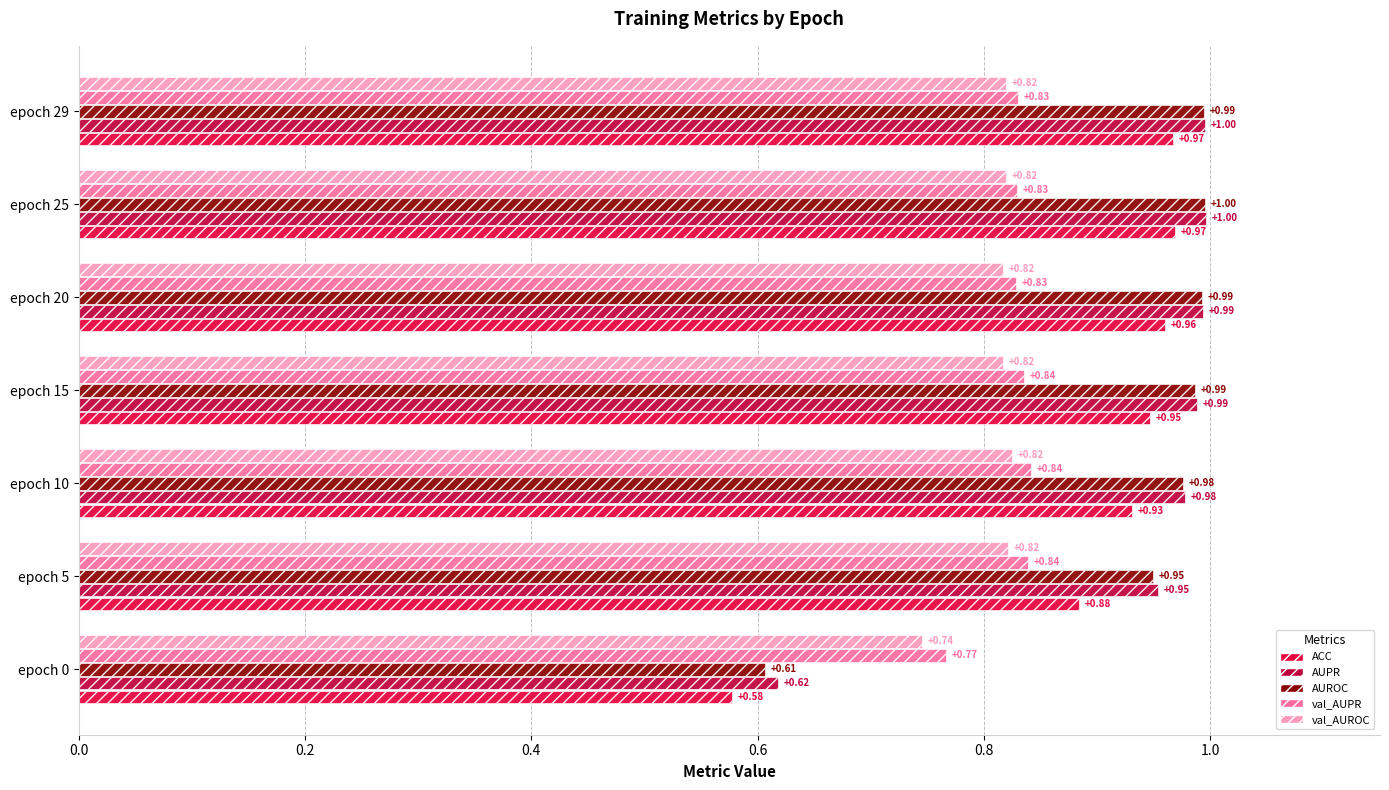

Which series changed the most between epoch 10 and epoch 20?

ACC